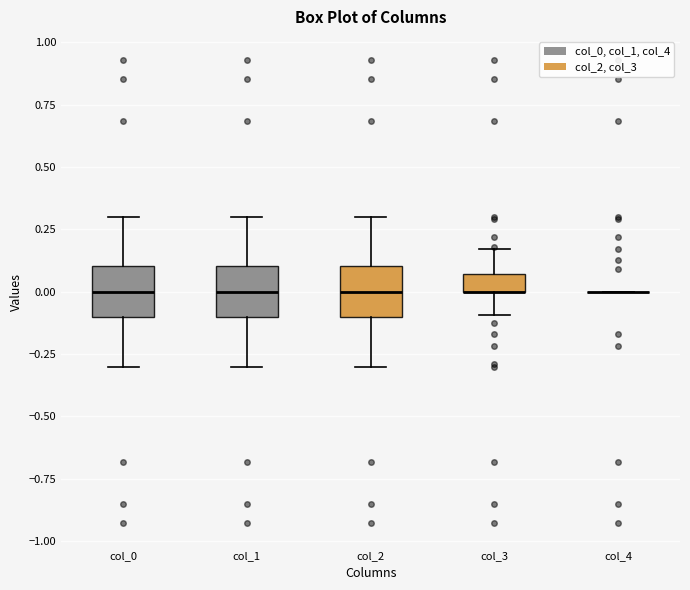

Where is the upper edge of the box for col_2 on the y-axis? The values are not printed on the chart, so give them approximately, as read against the axis.

0.10